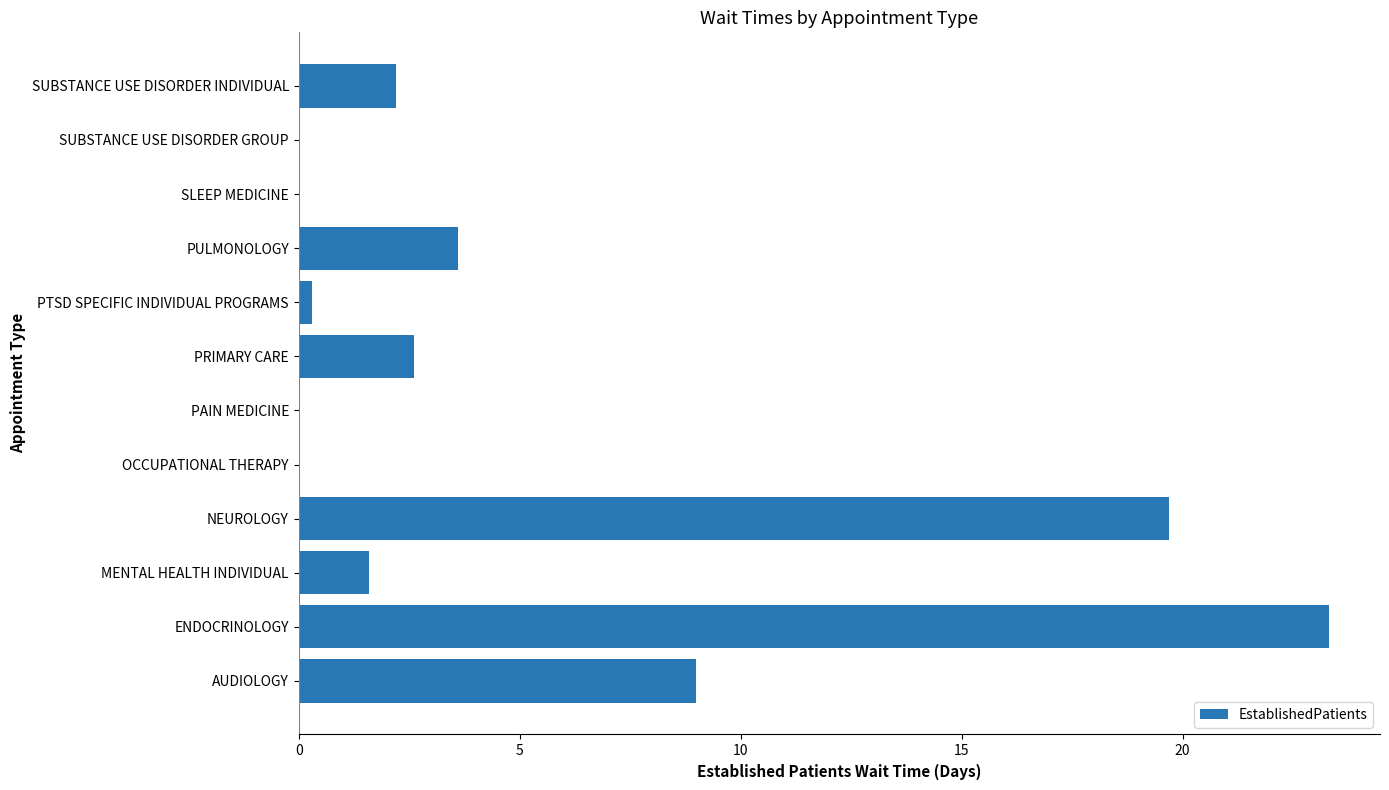

Reading bottom to top, extract all data points from this chart.

AUDIOLOGY=9.0	ENDOCRINOLOGY=23.3	MENTAL HEALTH INDIVIDUAL=1.6	NEUROLOGY=19.7	OCCUPATIONAL THERAPY=0.0	PAIN MEDICINE=0.0	PRIMARY CARE=2.6	PTSD SPECIFIC INDIVIDUAL PROGRAMS=0.3	PULMONOLOGY=3.6	SLEEP MEDICINE=0.0	SUBSTANCE USE DISORDER GROUP=0.0	SUBSTANCE USE DISORDER INDIVIDUAL=2.2